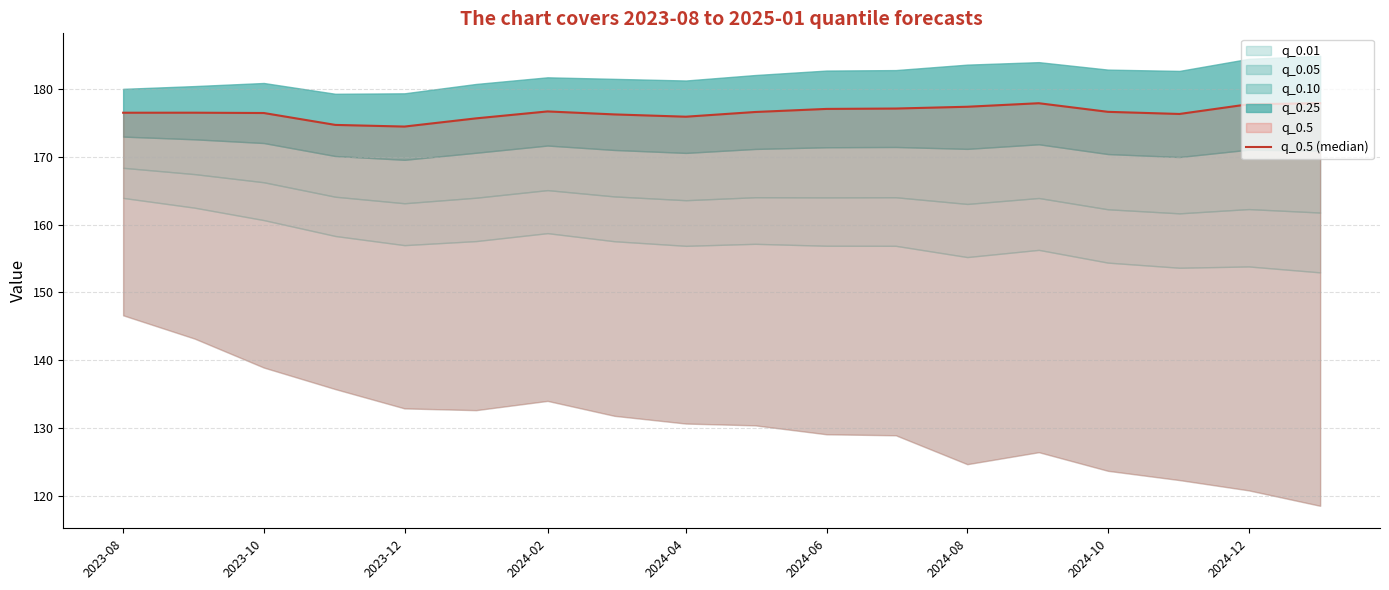

What is the sum of all values?

3177.7